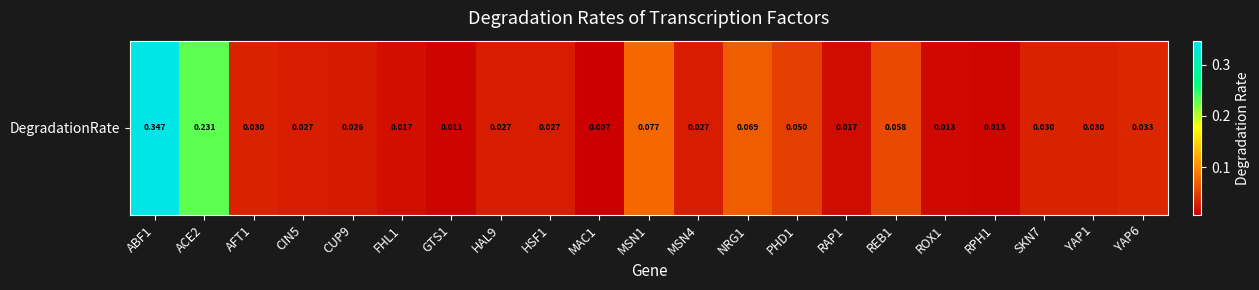

Which category has the highest value across all series?

ABF1